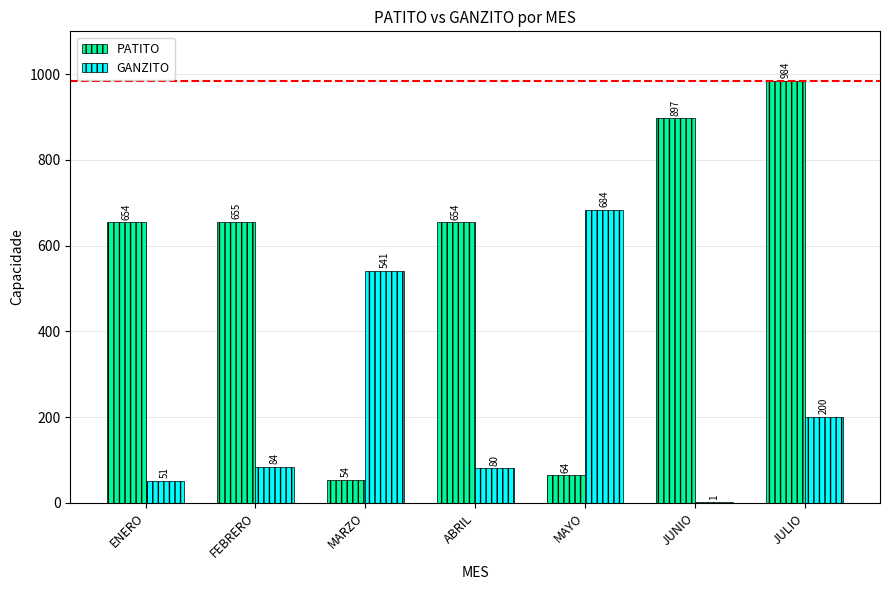

Which category has the highest value across all series?

JULIO